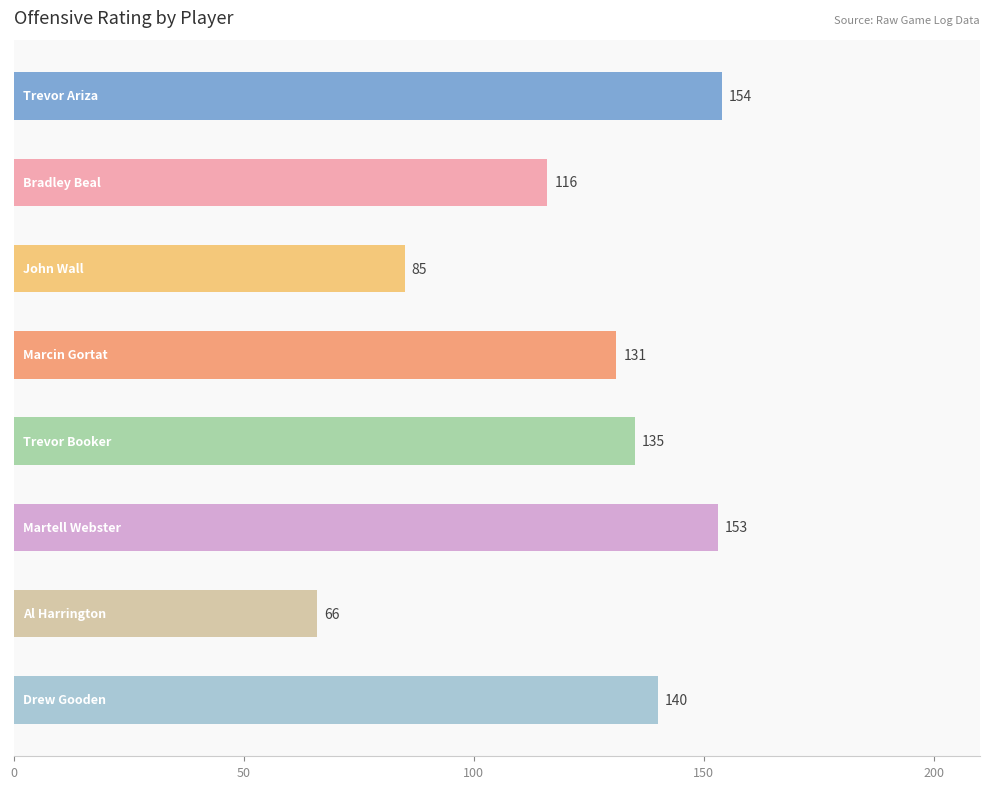

What is the difference between the second highest and second lowest values?

68